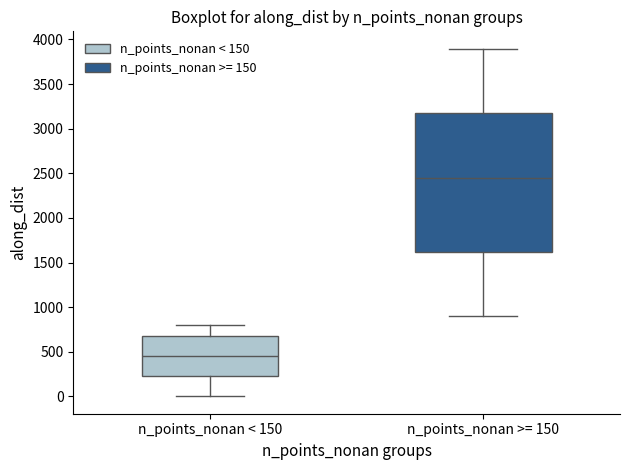

Which box's median line is the lowest?

n_points_nonan < 150